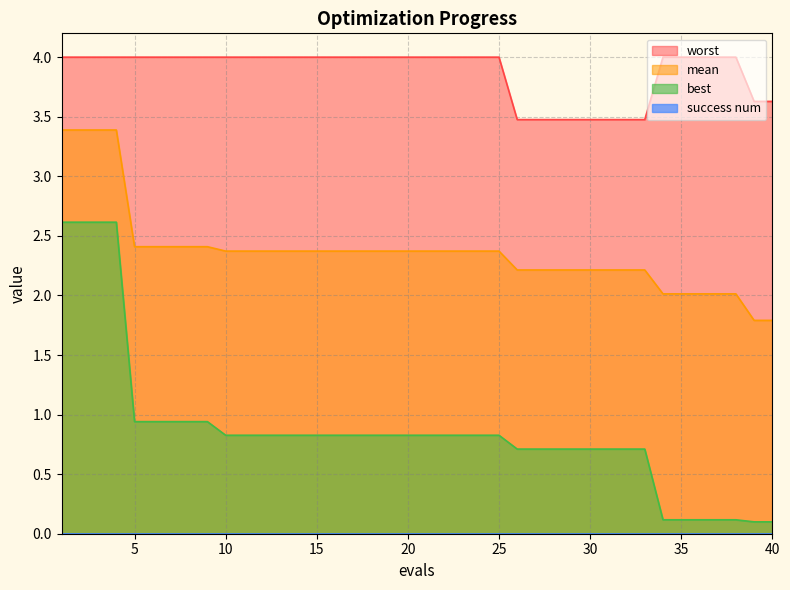

Which category has the lowest value in the mean series?

39